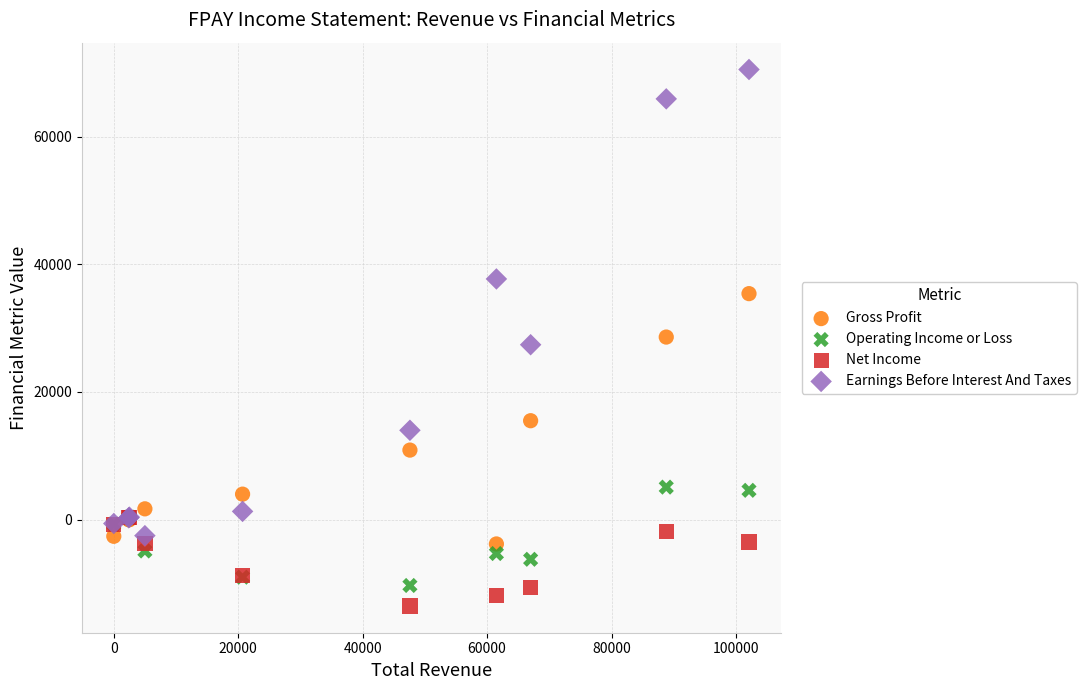

Which series contains the lowest Y value?

Net Income